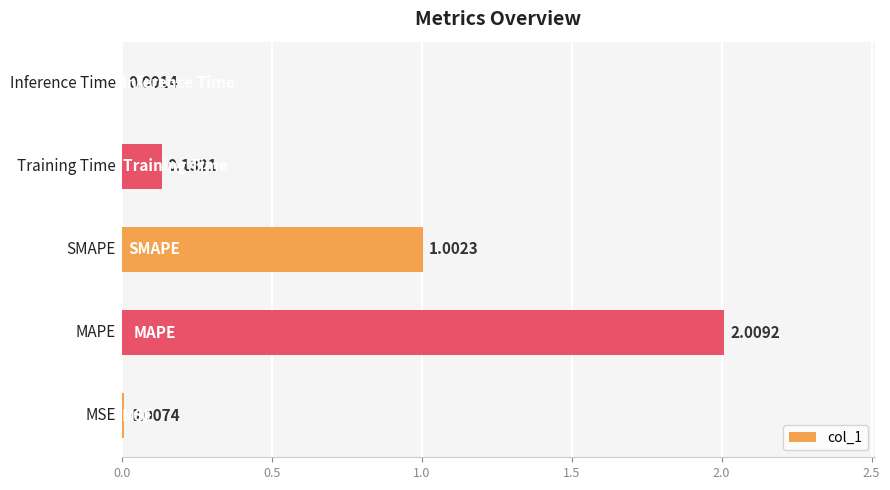

What is the sum of all values?

3.2